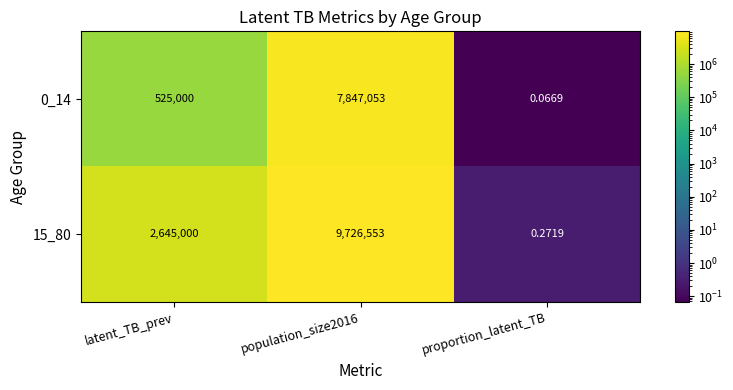

Which series has the largest range (max minus min)?

15_80